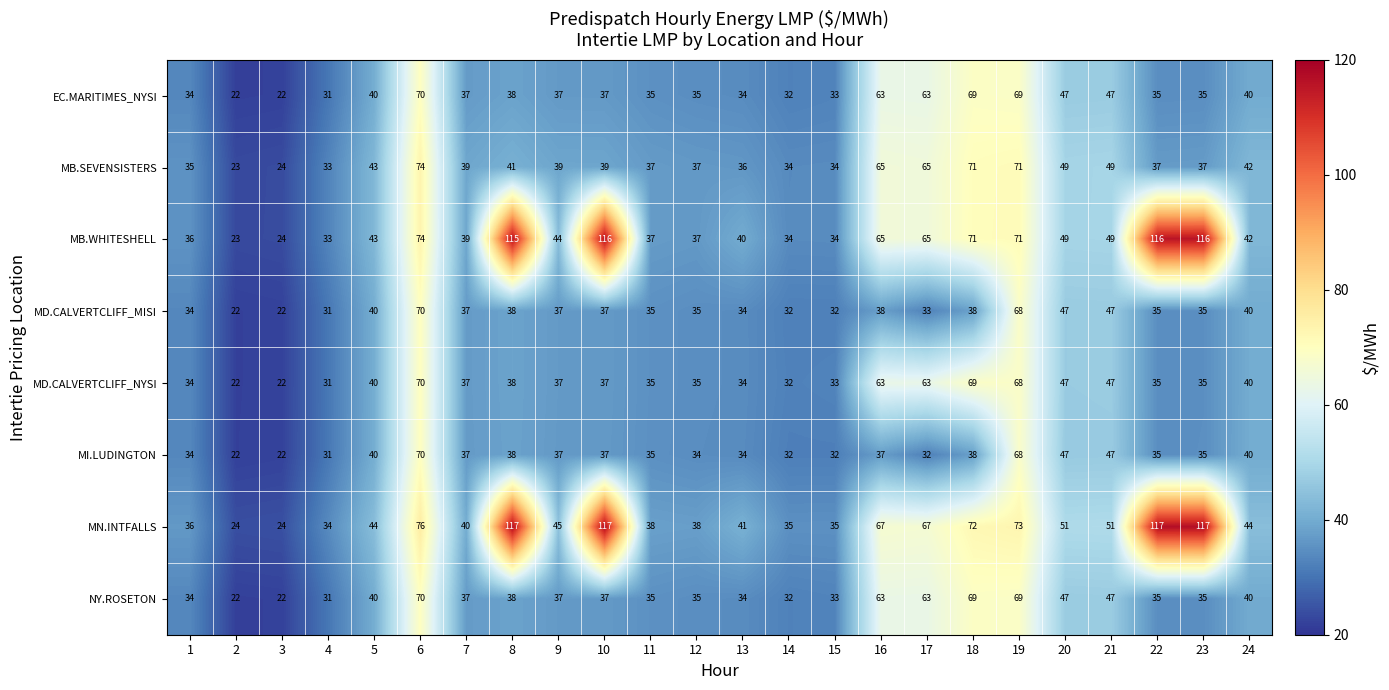

Is it true that MI.LUDINGTON equals 35 at 3?

False